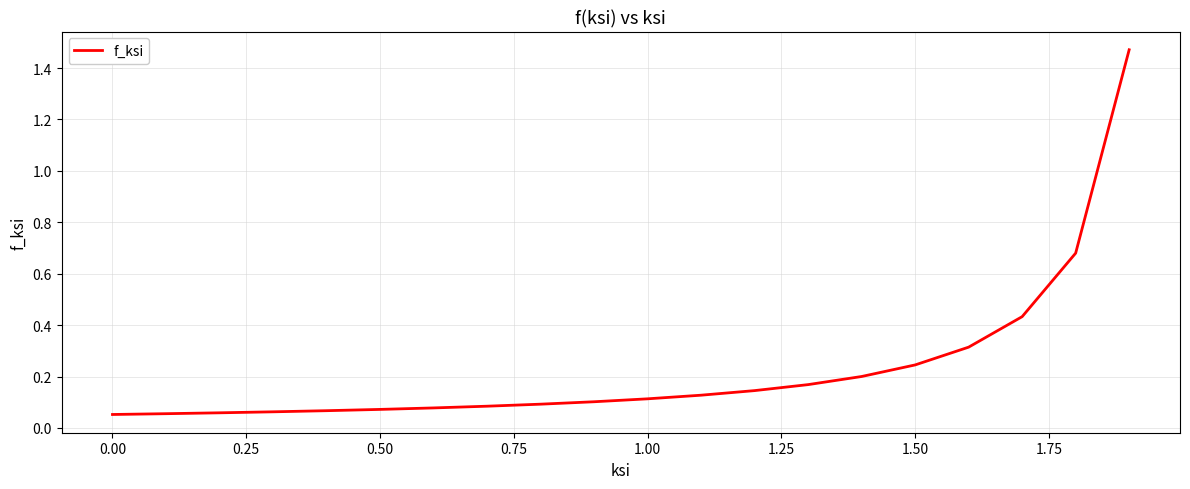

True or false: there are more than 0 points higher than both neighbors.

False